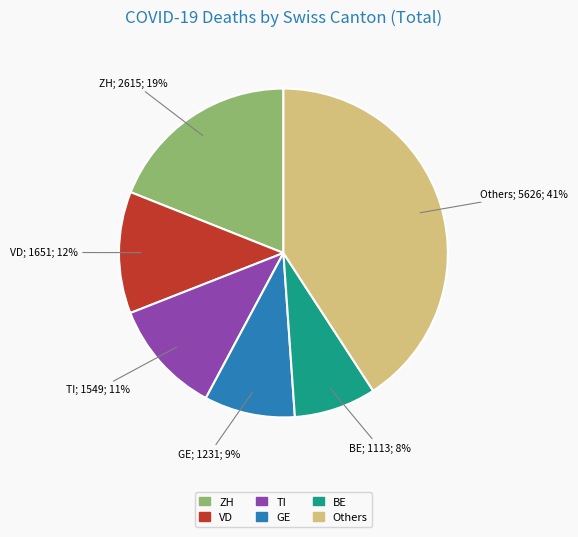

Does any single category account for the majority?

No